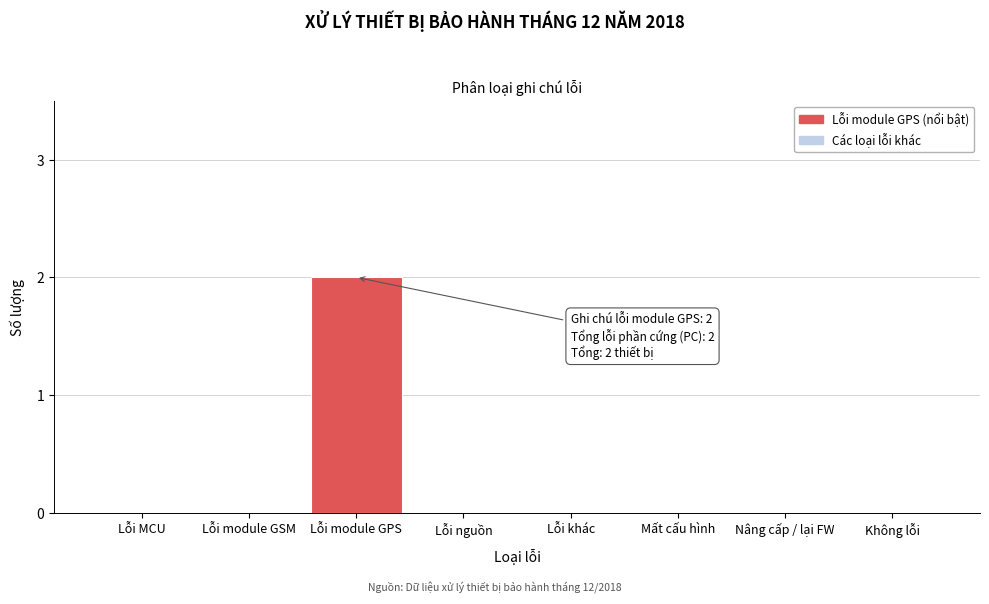

Reading left to right, extract all data points from this chart.

Lỗi MCU=0	Lỗi module GSM=0	Lỗi module GPS=2	Lỗi nguồn=0	Lỗi khác=0	Mất cấu hình=0	Nâng cấp / lại FW=0	Không lỗi=0